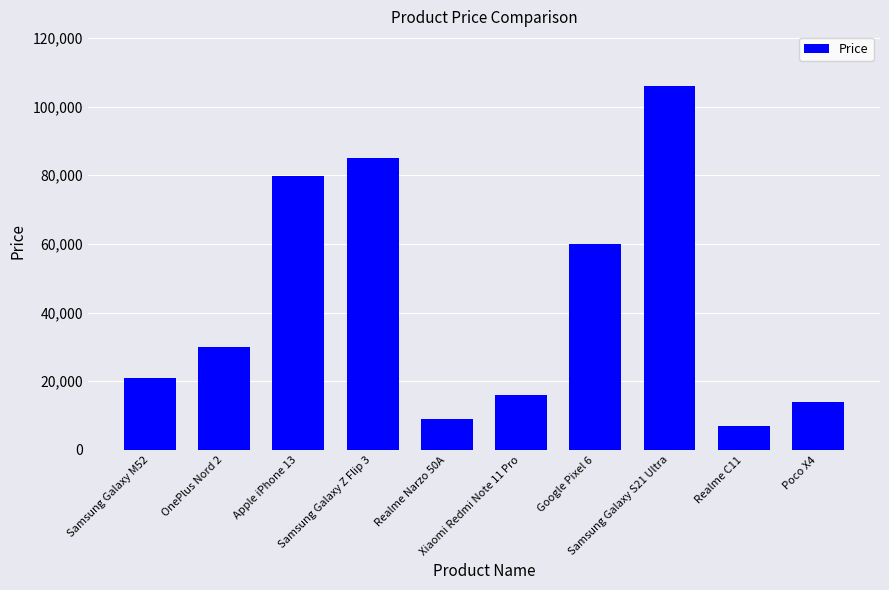

Is it true that the value at Samsung Galaxy Z Flip 3 is 84999?

True